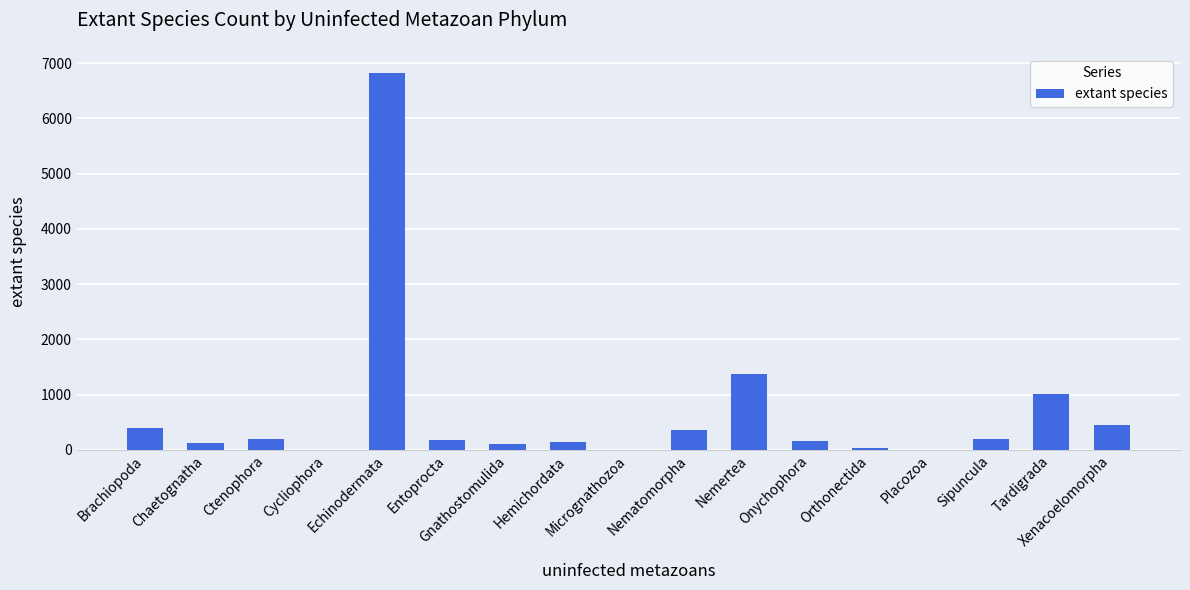

True or false: the data shows 1371 at Nemertea.

True